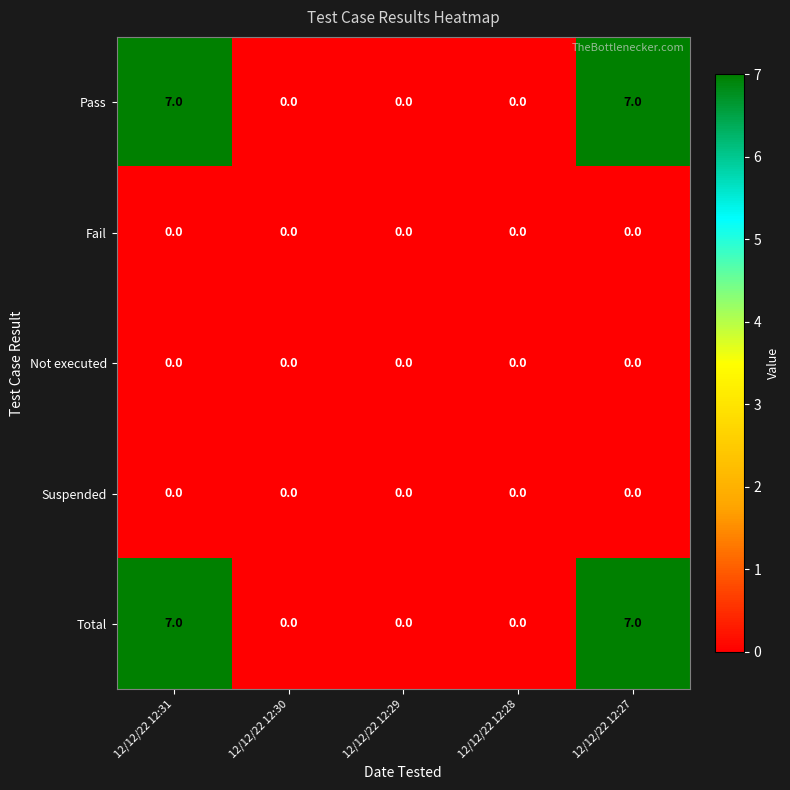

What is the difference between the second highest and minimum values in the Pass series?

7